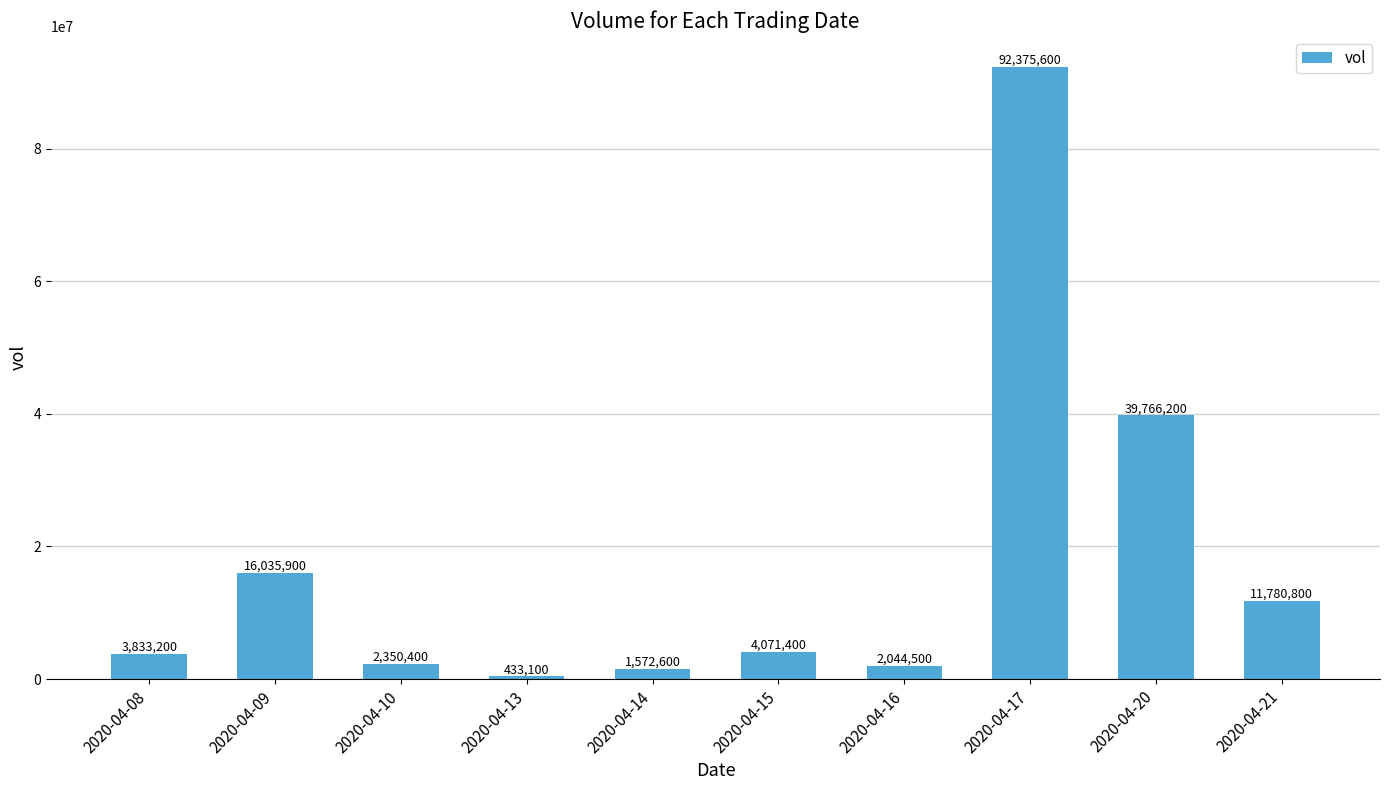

Approximately how many times larger is the value at 2020-04-10 compared to 2020-04-20?

0.1